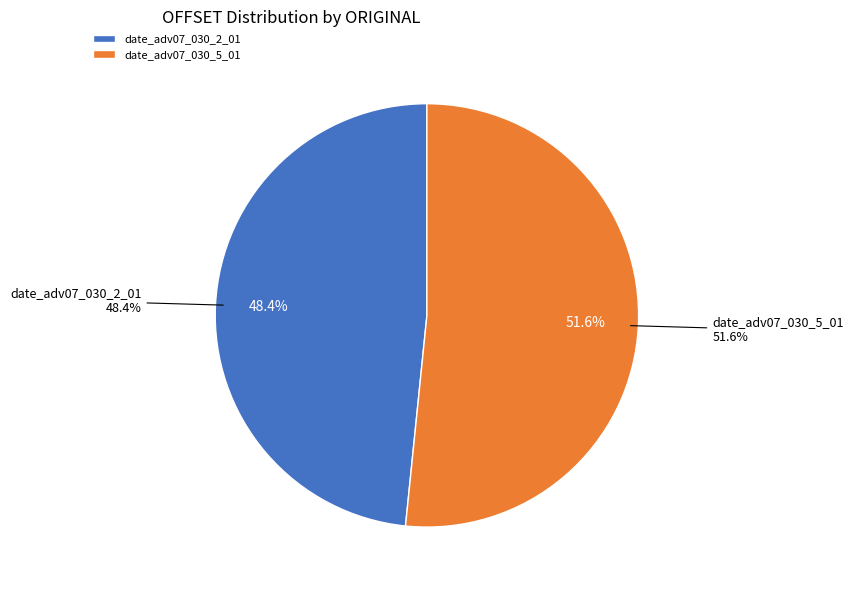

To the nearest percent, what percentage of the pie is date_adv07_030_2_01?

48%